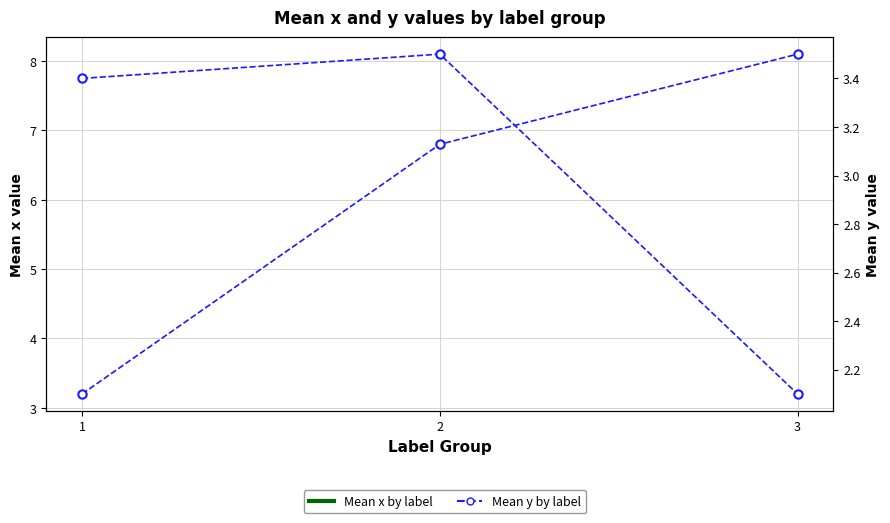

Where does the Mean y by label series first go above 3?

1